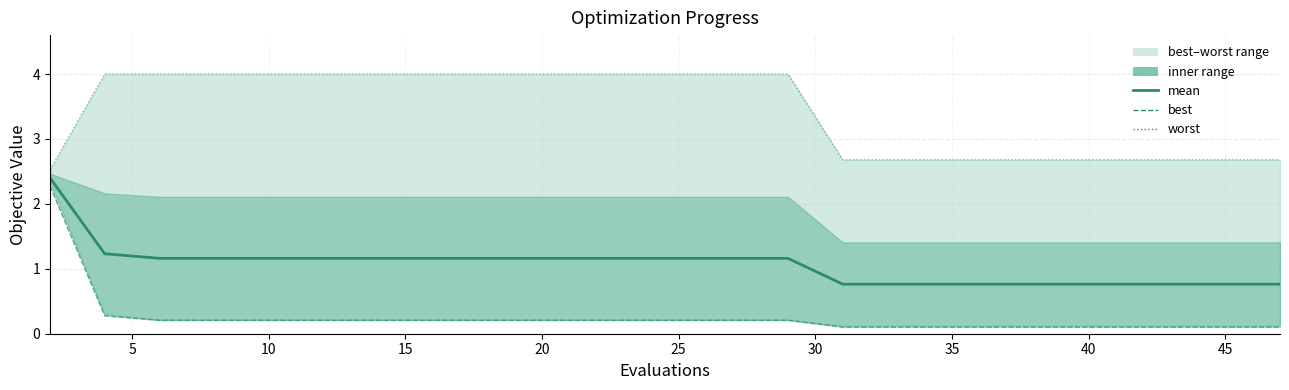

What is the label of the 19th point from the right?

5